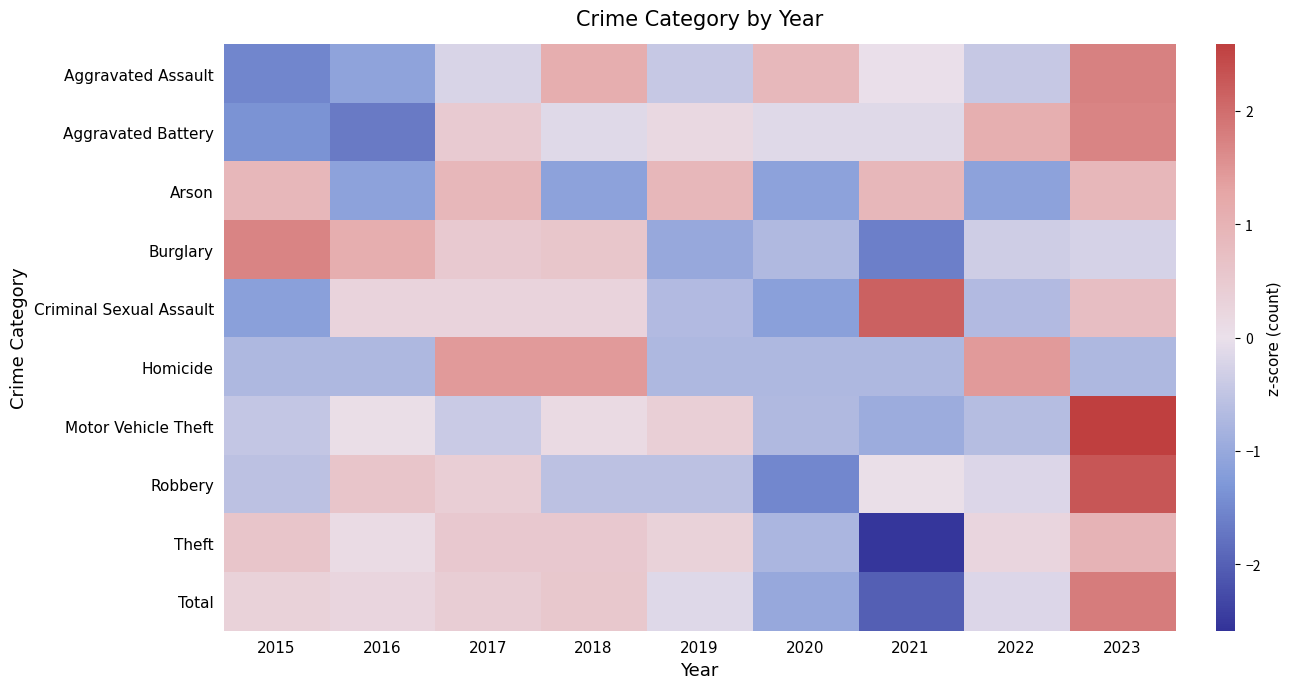

What is the minimum value shown in the chart?

-2.5